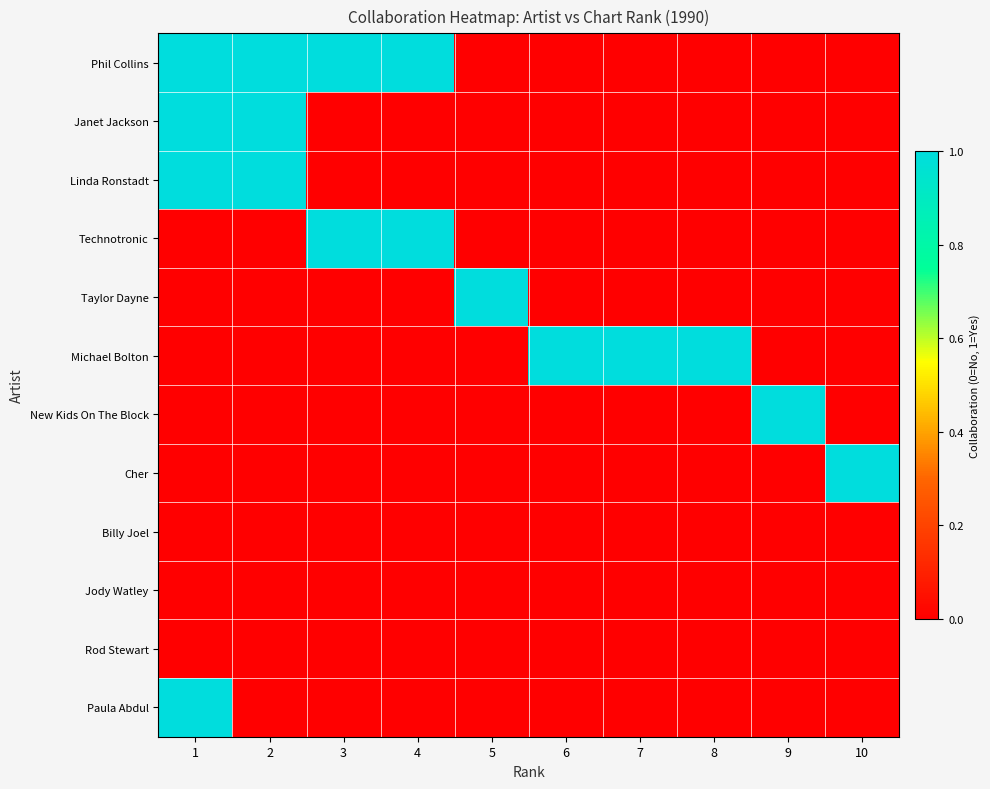

What is the total value across all series at 9?

1